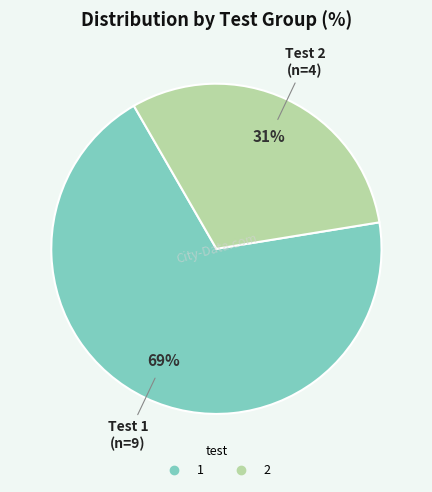

What is the majority slice?

1